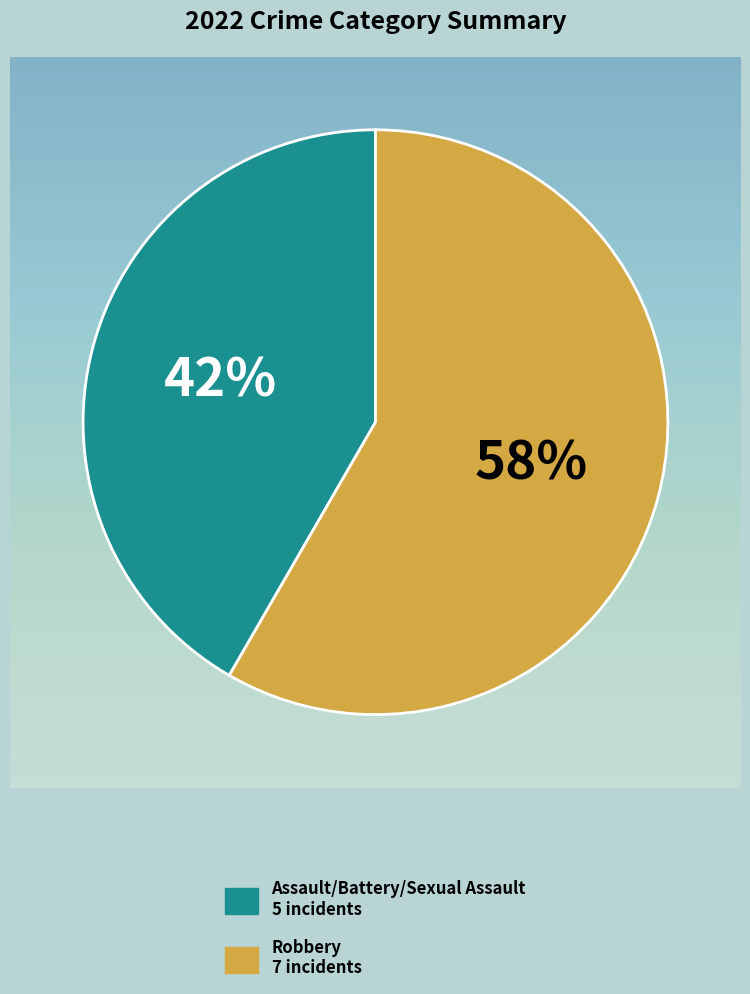

Does any single category account for the majority?

Yes